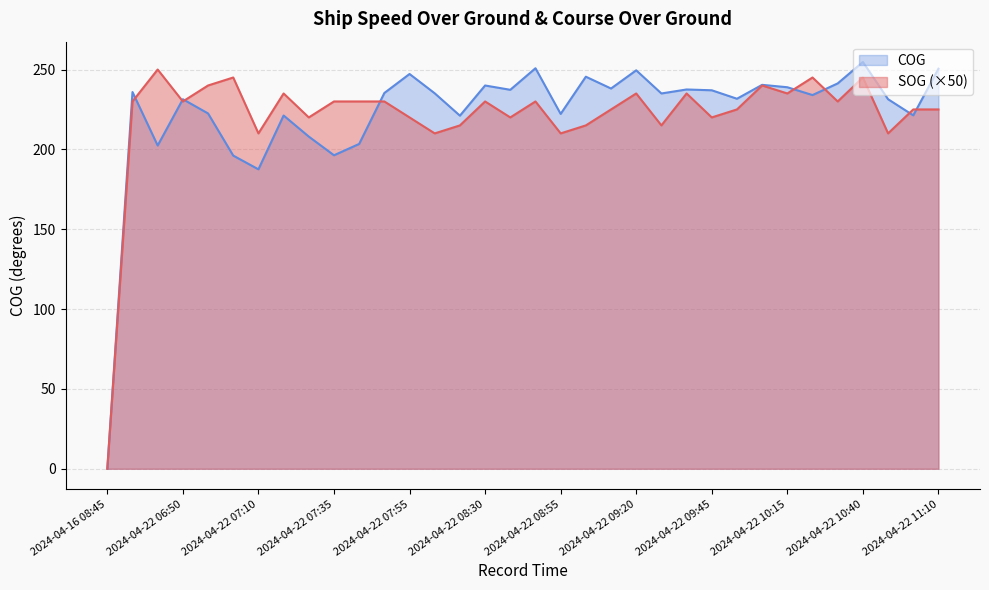

What is the value of the COG point at the 22nd from the left?

249.5